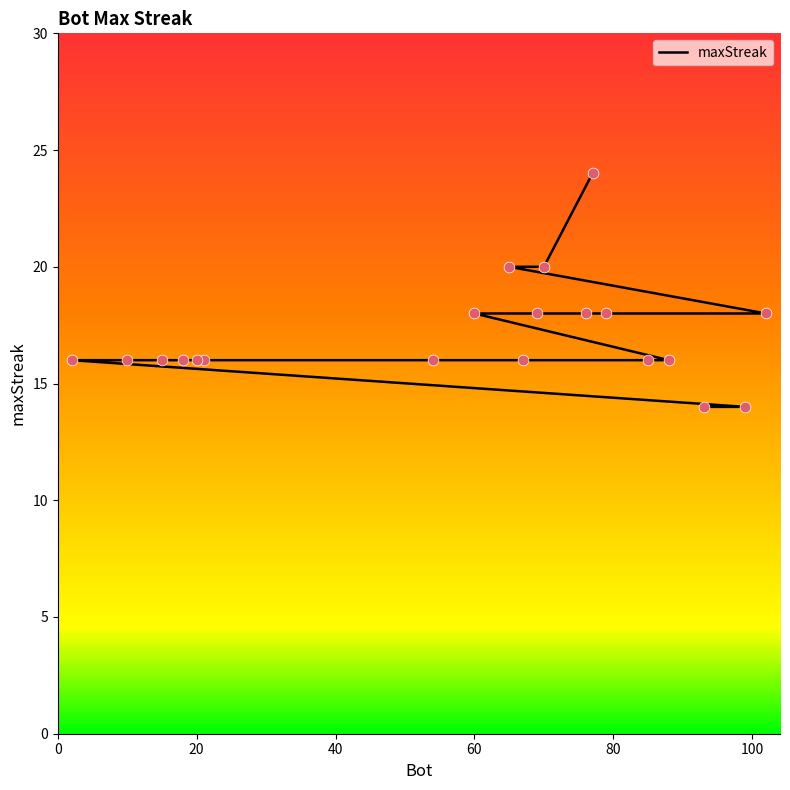

What is the ratio of the value at 20 to the value at 100?

1.1